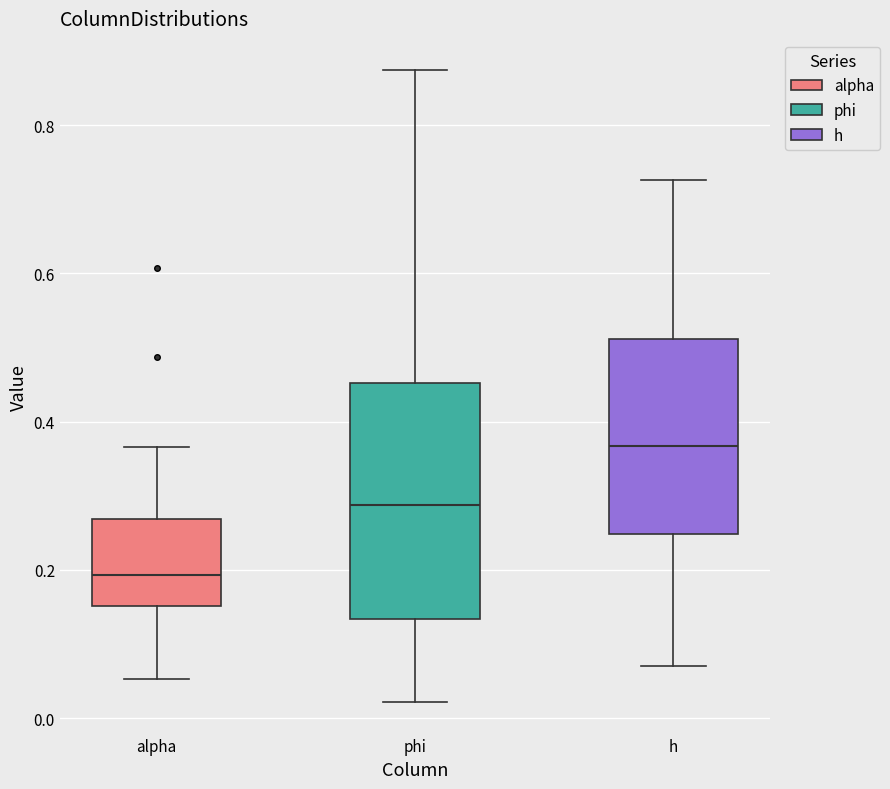

Reading left to right, transcribe this box plot: for each box, give where its median line is, the range the box spans, and where its two whiskers end, as read against the y-axis. The values are not printed on the chart, so give them approximately, as read against the axis.

alpha: median 0.20, box 0.16 to 0.26, whiskers 0.06 to 0.36
phi: median 0.28, box 0.14 to 0.46, whiskers 0.02 to 0.88
h: median 0.36, box 0.24 to 0.52, whiskers 0.08 to 0.72